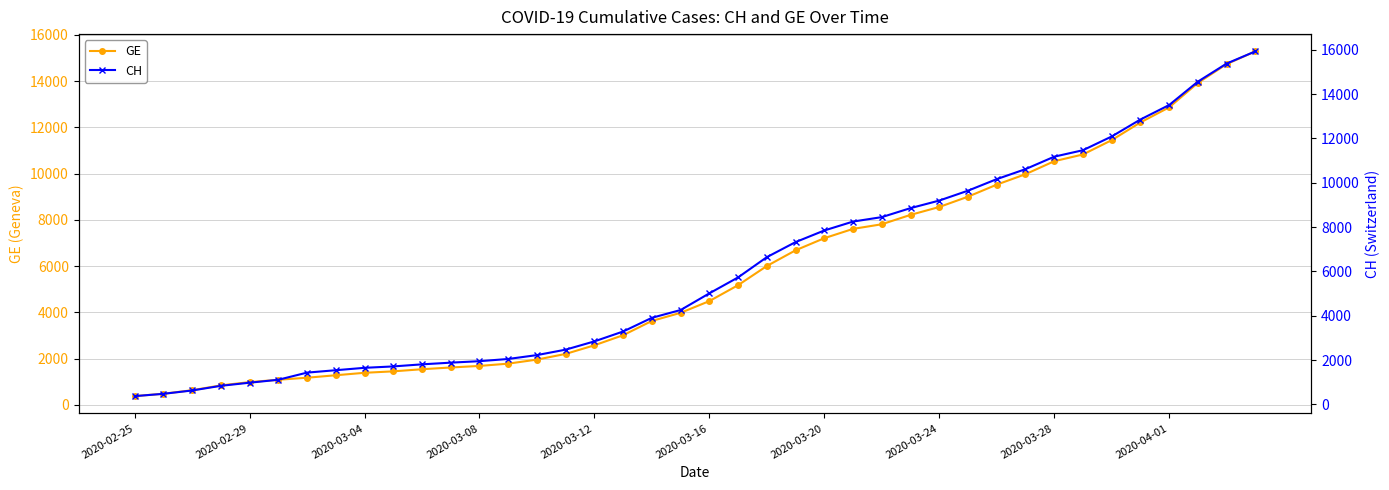

True or false: CH and GE cross at least once.

False